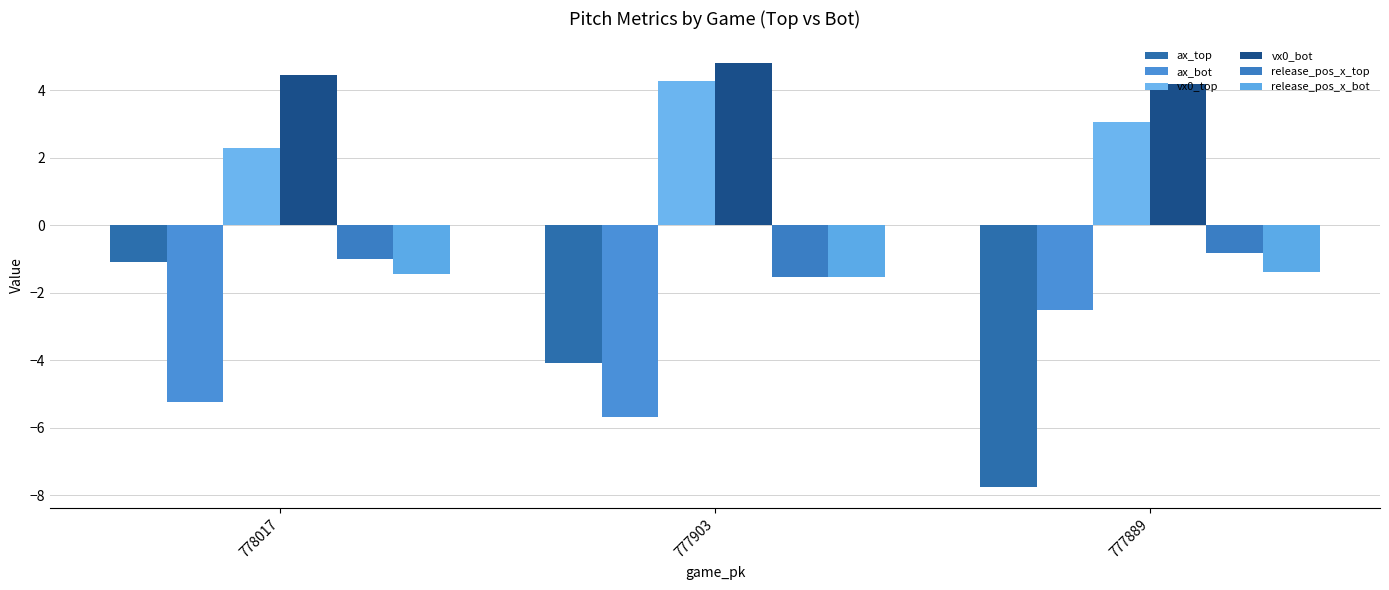

At which label does ax_bot reach its minimum?

777903